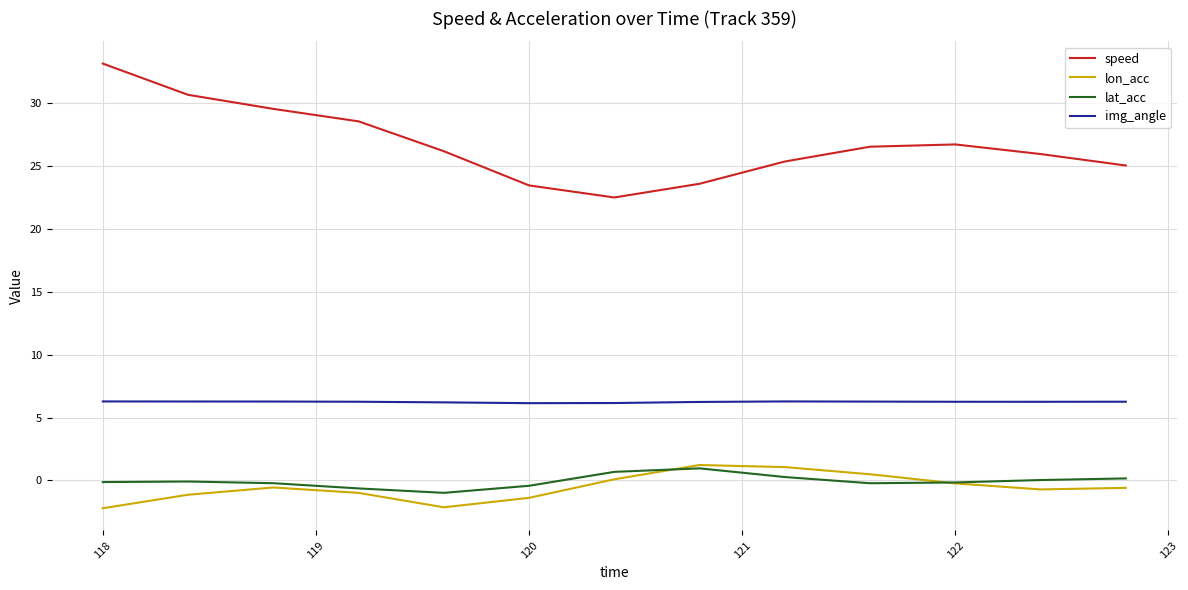

Which series has the largest total across all categories?

speed